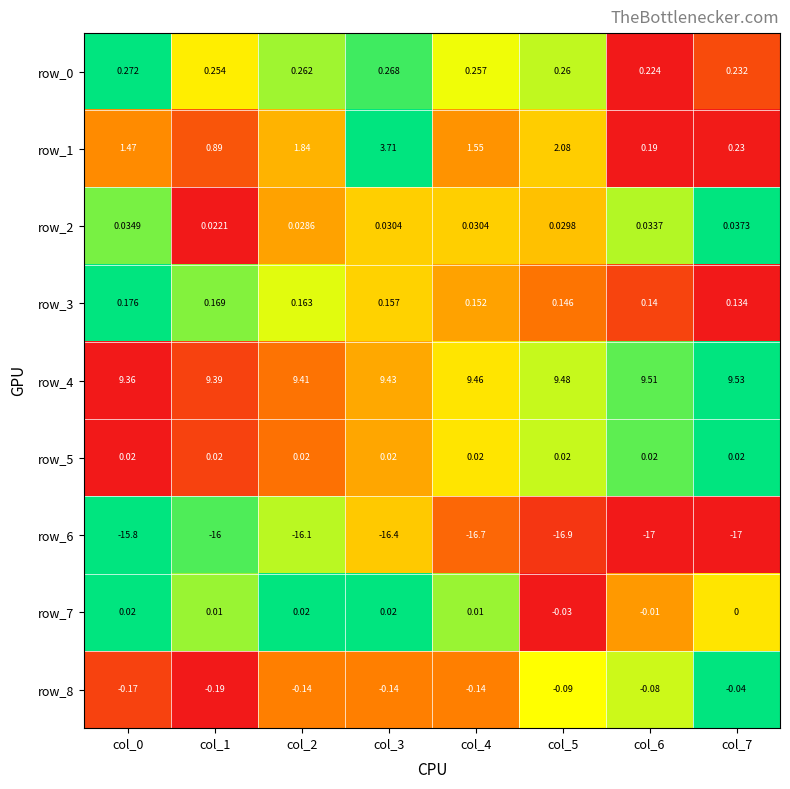

Which category has the highest value in the row_8 series?

col_7